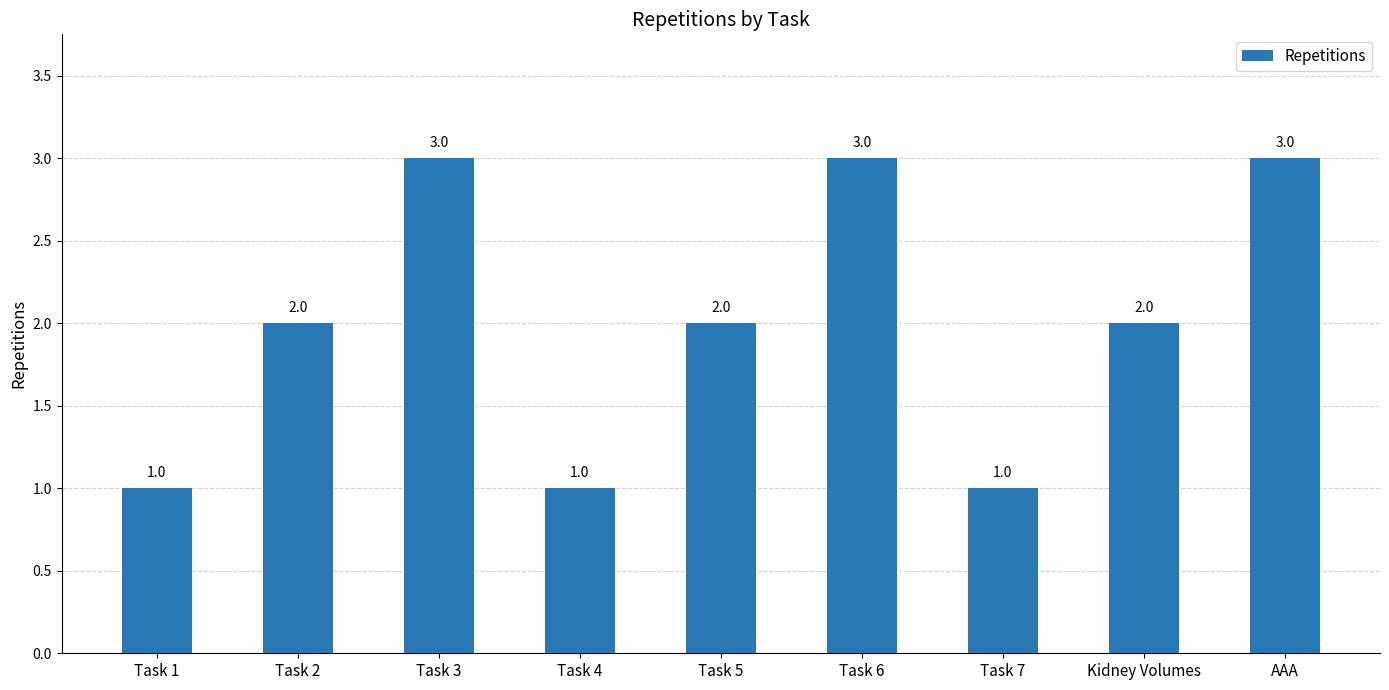

What is the difference between the maximum and minimum values?

2